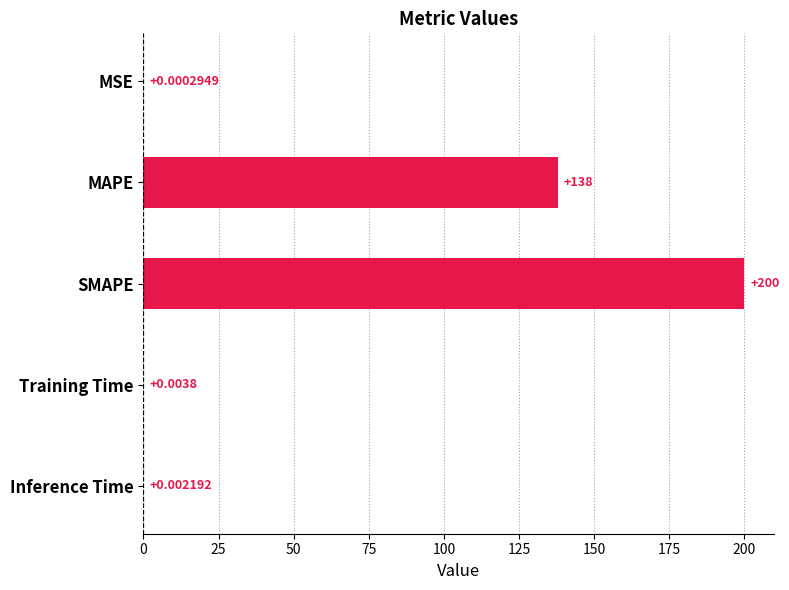

What is the sum of all values?

338.0